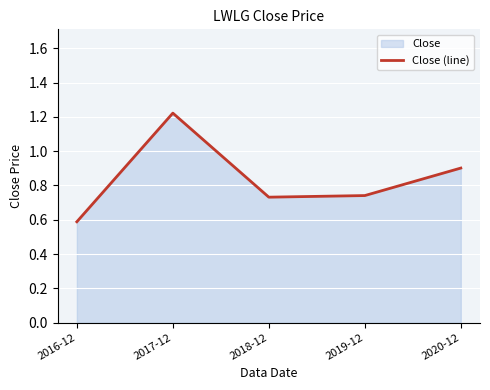

Is it true that the value at 2017-12 is 0.8?

False